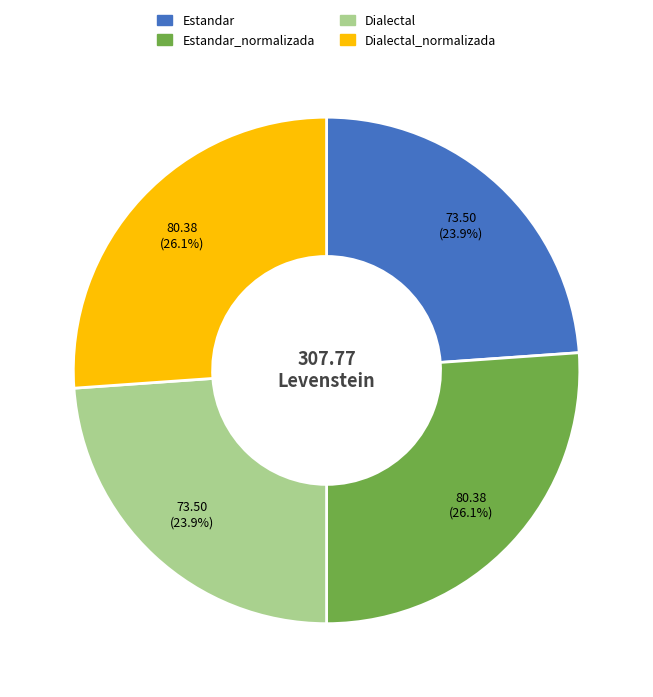

Count the number of slices in the pie.

4